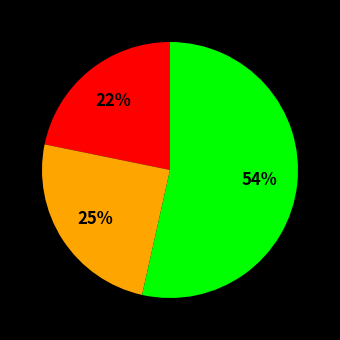

Is there any slice that represents more than half of the pie?

Yes